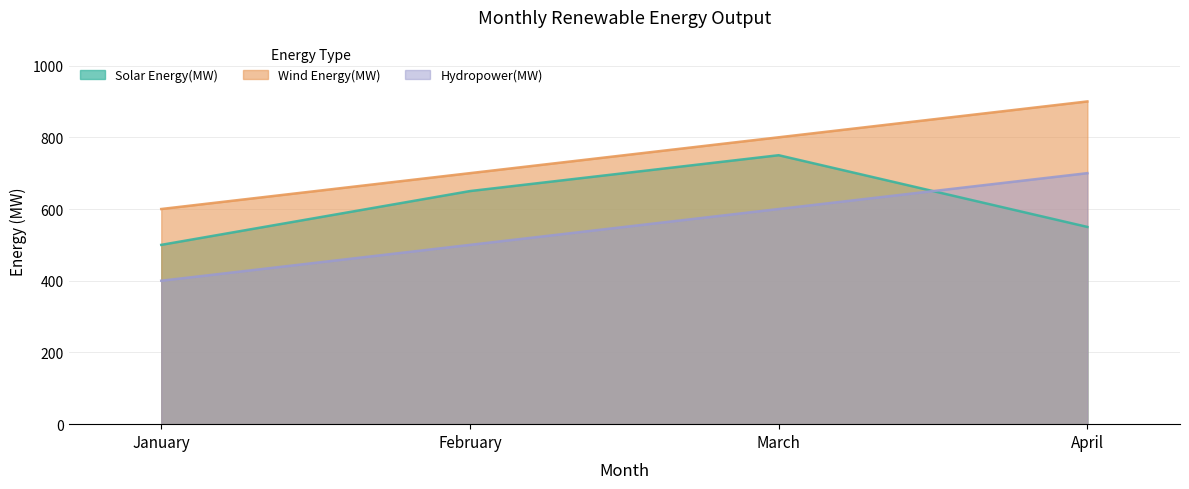

Reading left to right, transcribe all the data shown in this chart.

Solar Energy(MW): January=500	February=650	March=750	April=550
Wind Energy(MW): January=600	February=700	March=800	April=900
Hydropower(MW): January=400	February=500	March=600	April=700